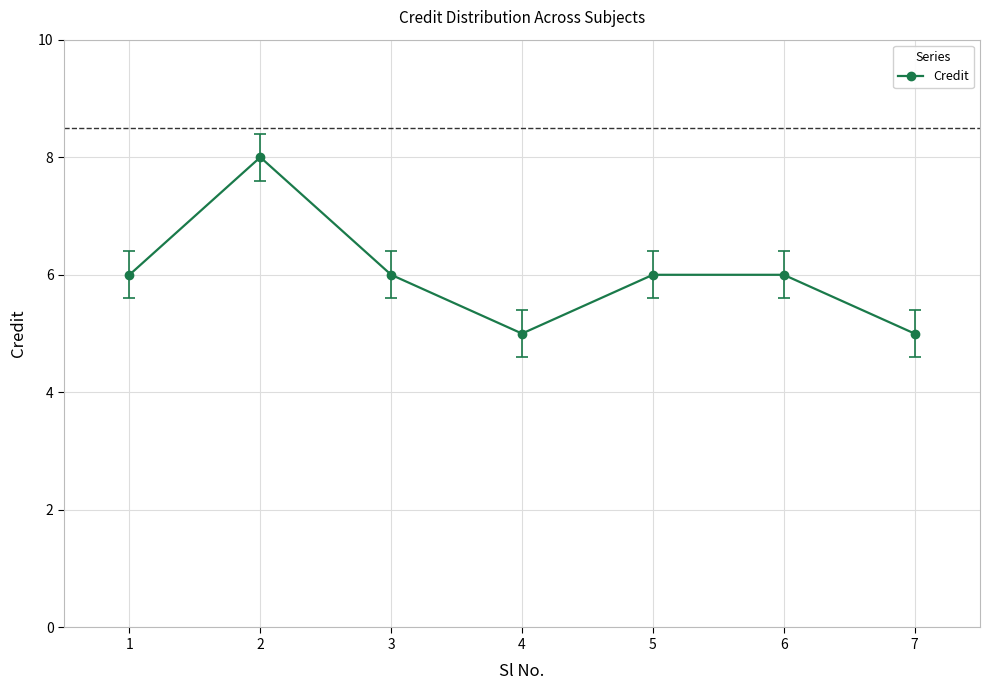

What value does the data have at 4?

5